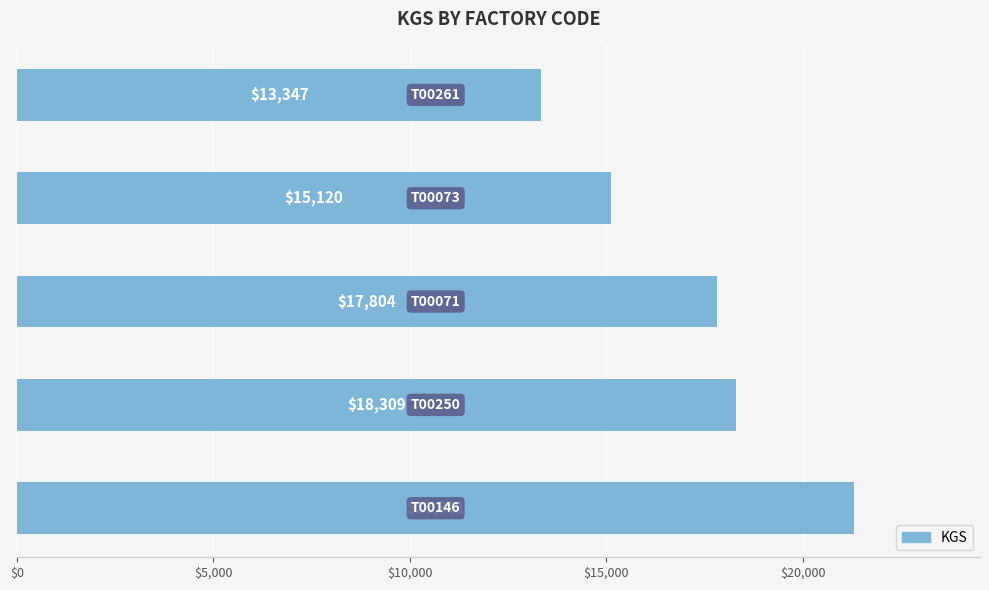

What is the difference between the maximum and minimum values?

7964